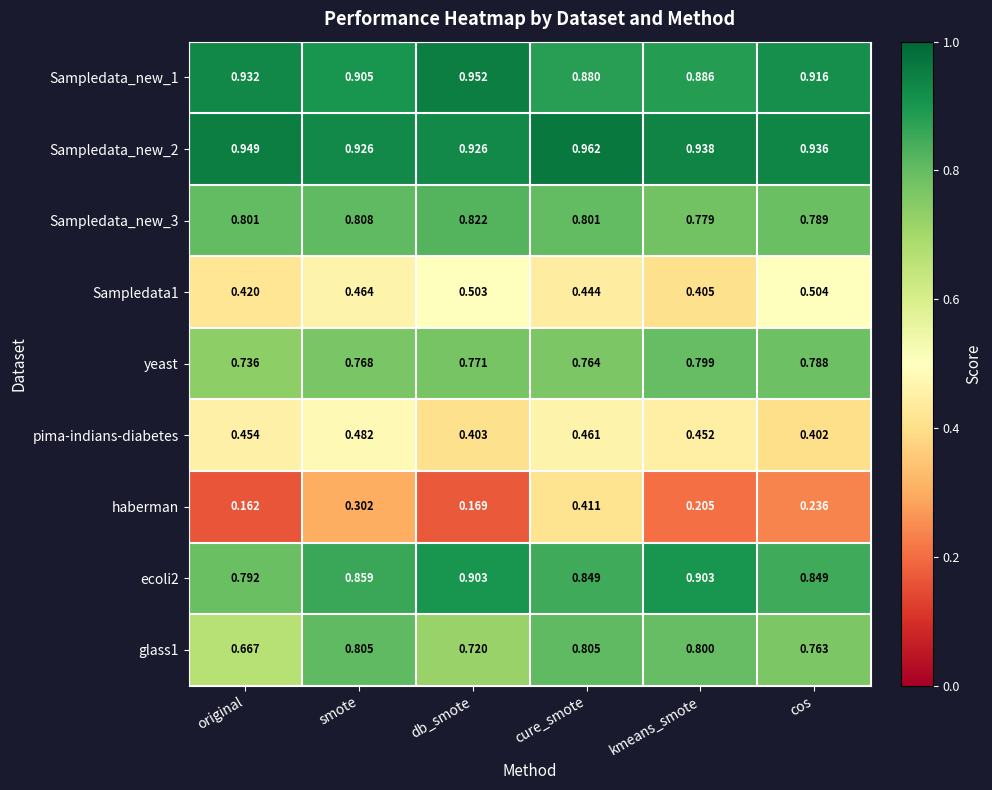

Which series has the widest spread of values?

haberman